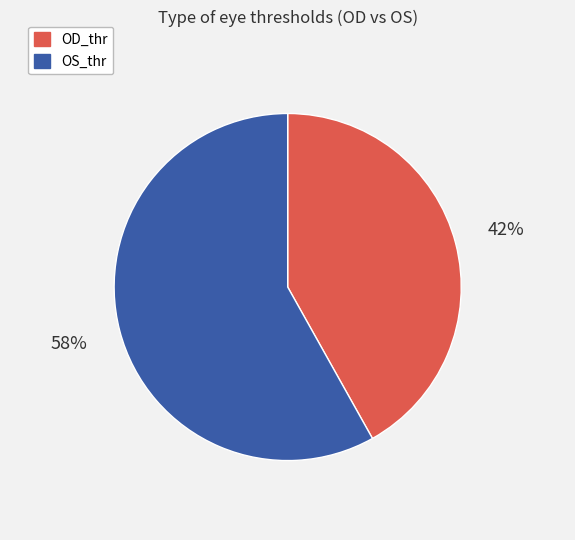

How many segments does this pie chart have?

2